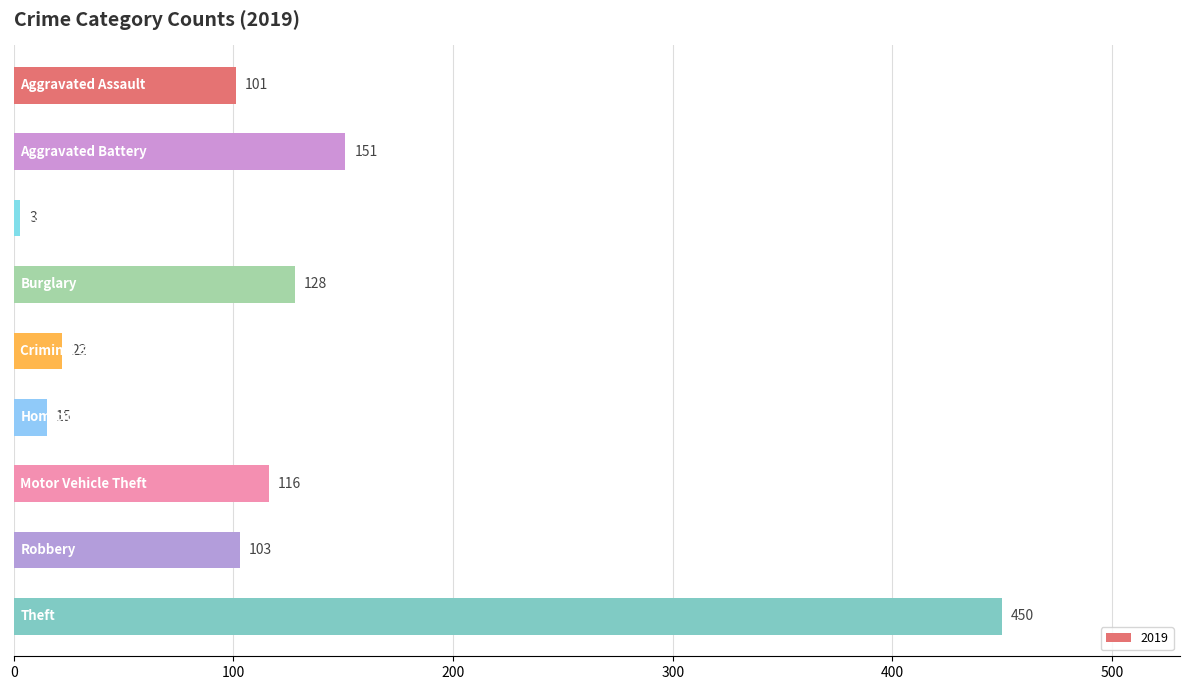

How many bars are there in total?

9